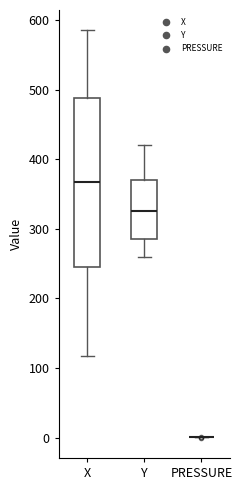

Reading left to right, read every box against the y-axis: the position of its median line, the range the box covers, and the ends of its whiskers. The values are not printed on the chart, so give them approximately, as read against the axis.

X: median 370, box 250 to 490, whiskers 120 to 580
Y: median 330, box 290 to 370, whiskers 260 to 420
PRESSURE: box collapsed to a line at 0, whiskers 0 to 0